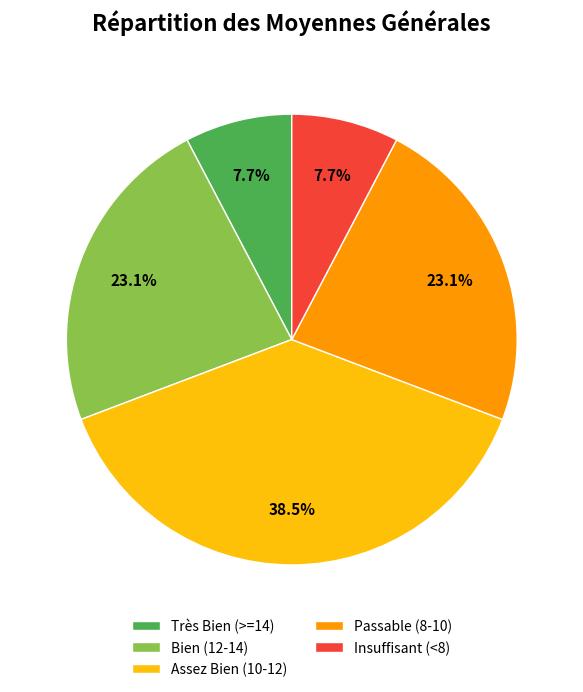

How many segments does this pie chart have?

5